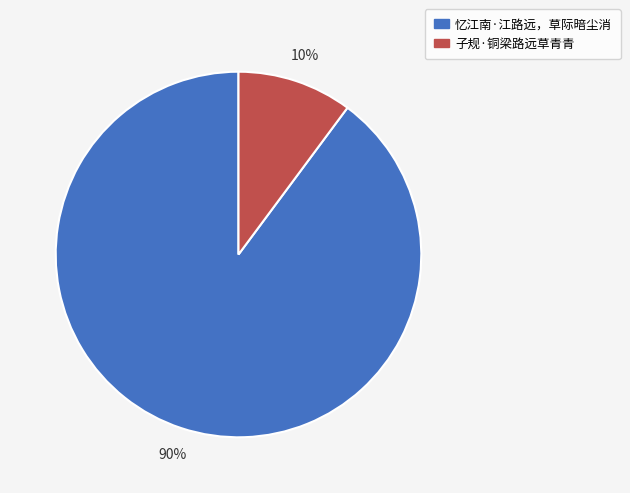

Between 子规·铜梁路远草青青 and 忆江南·江路远，草际暗尘消, which is larger?

忆江南·江路远，草际暗尘消